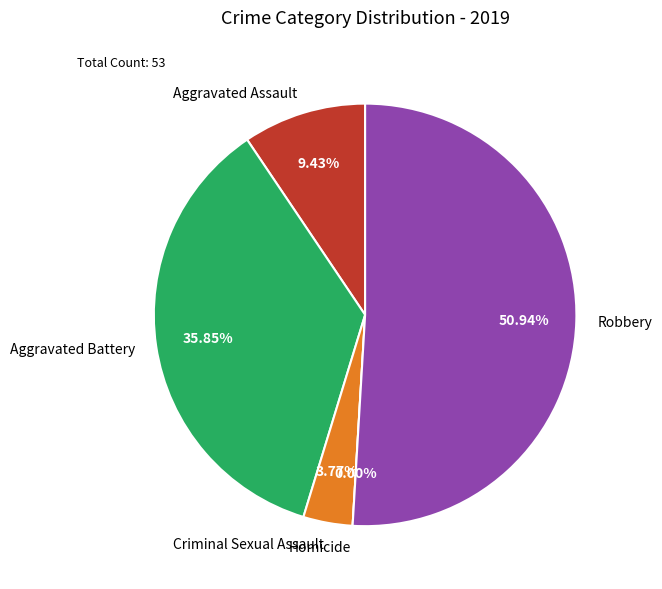

True or false: Homicide accounts for 0% of the total.

True